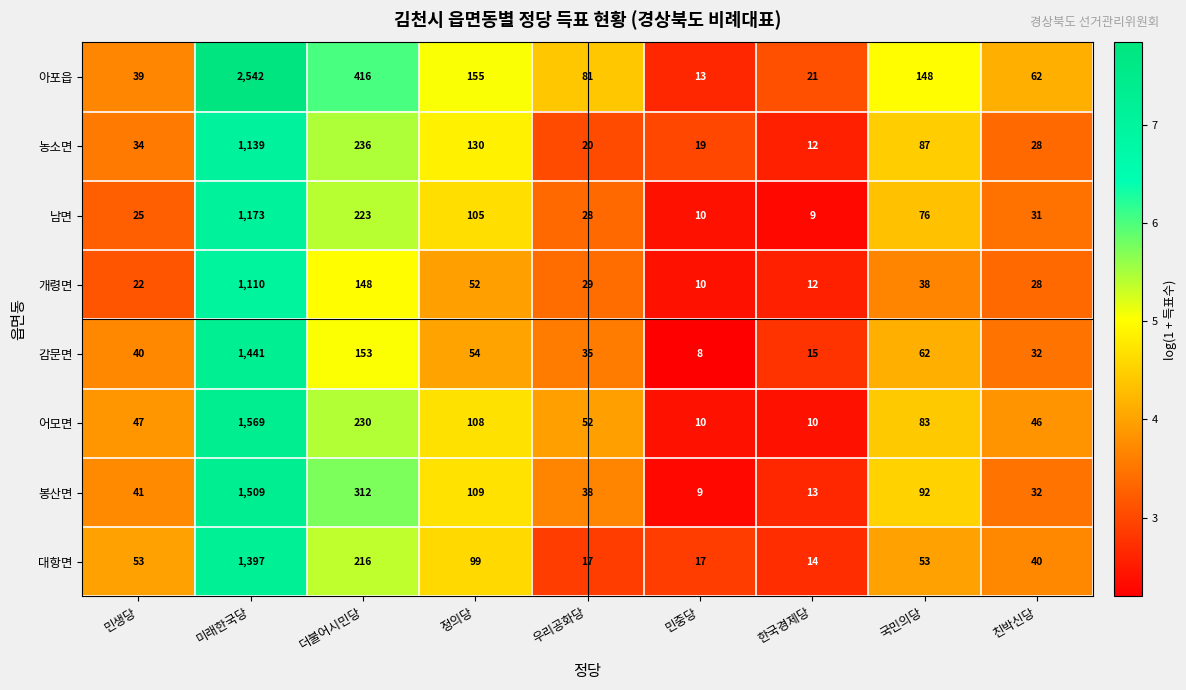

Rank the categories by 감문면 value from highest to lowest.

미래한국당, 더불어시민당, 국민의당, 정의당, 민생당, 우리공화당, 친박신당, 한국경제당, 민중당